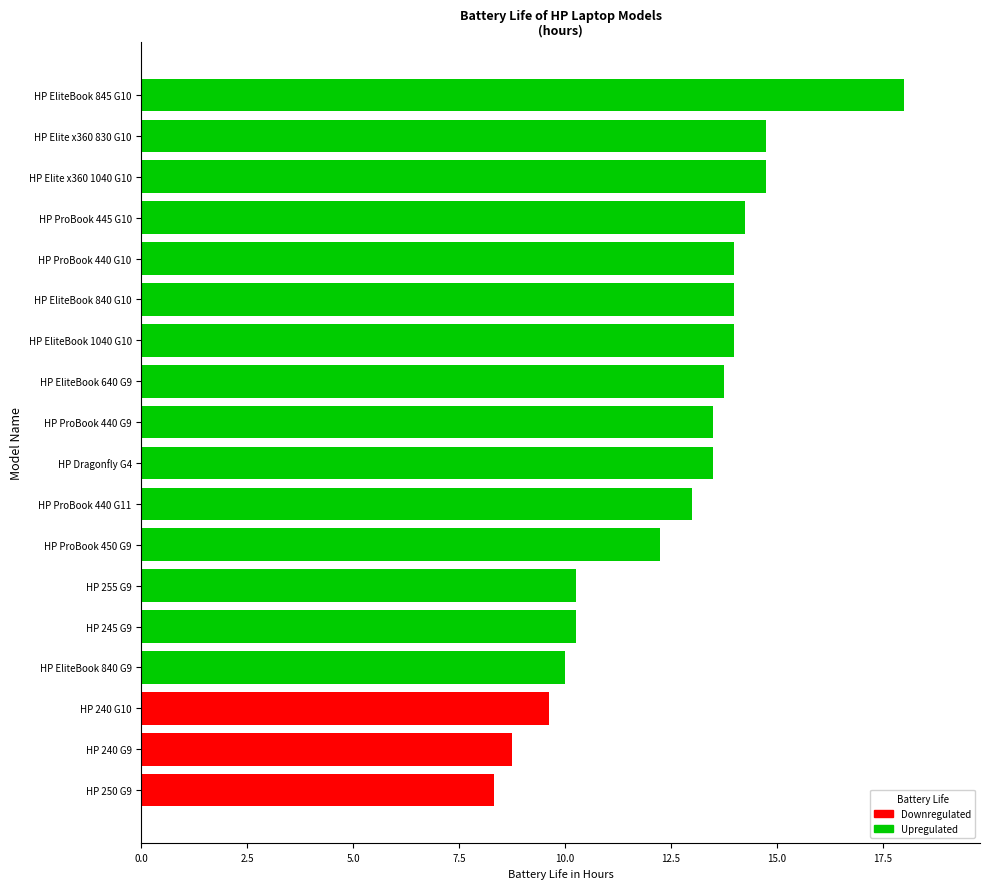

What position from the left is HP ProBook 440 G10?

14